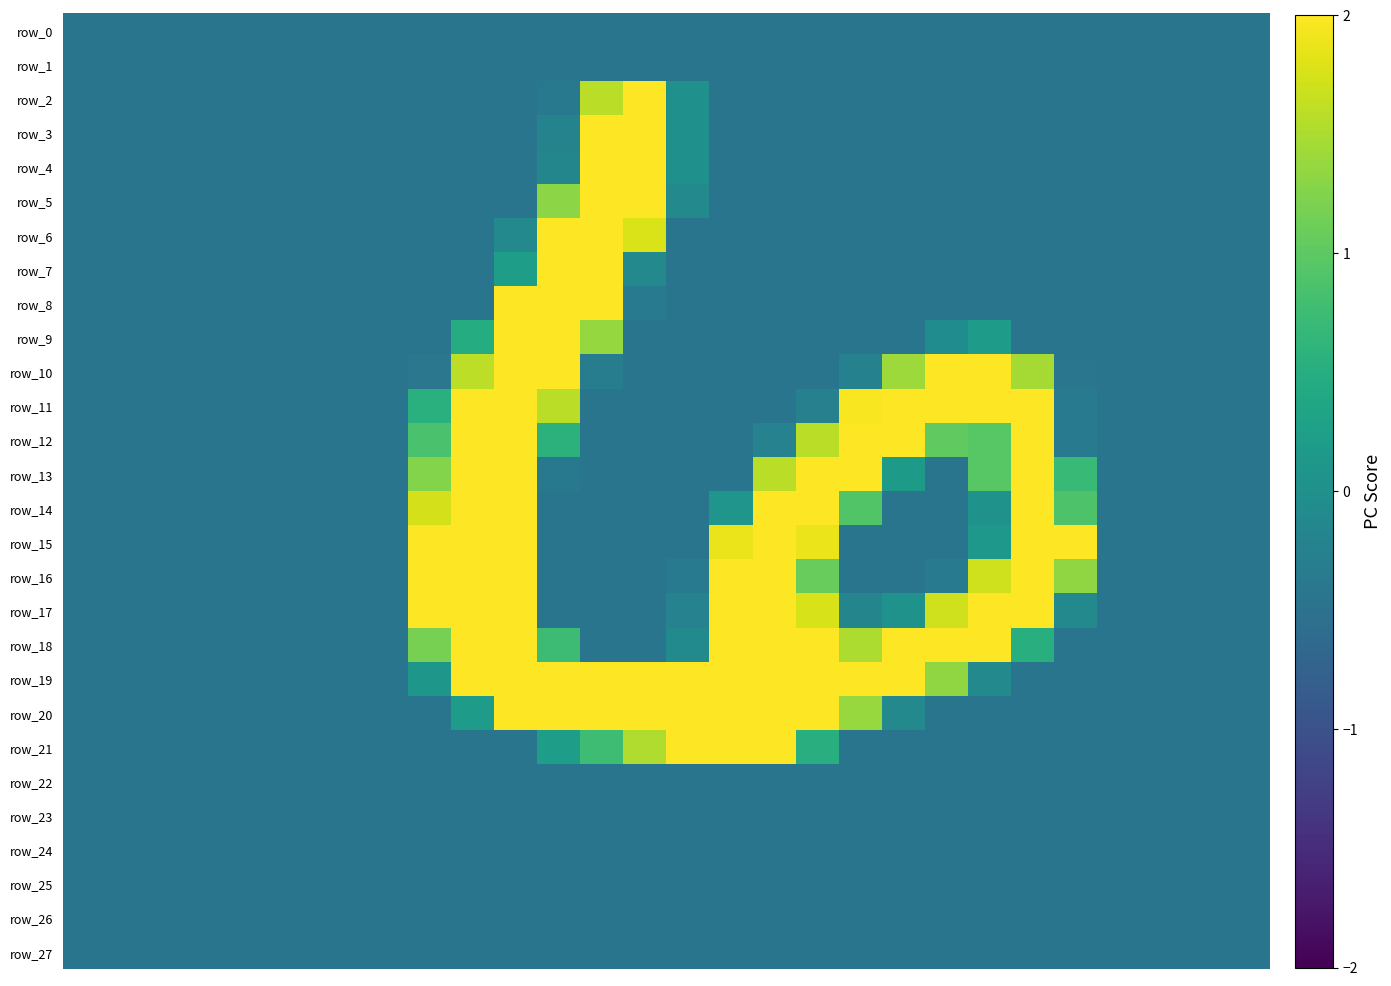

At which category is the sum across all series the highest?

10